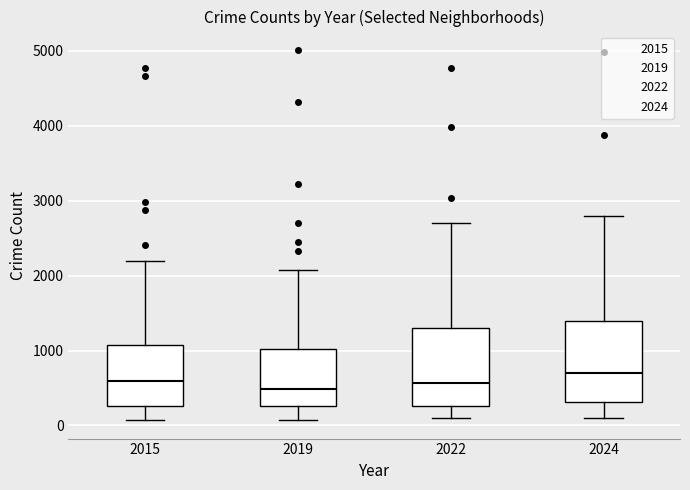

Where does the upper whisker of the box at x = 2022 end on the y-axis? The values are not printed on the chart, so give them approximately, as read against the axis.

2700